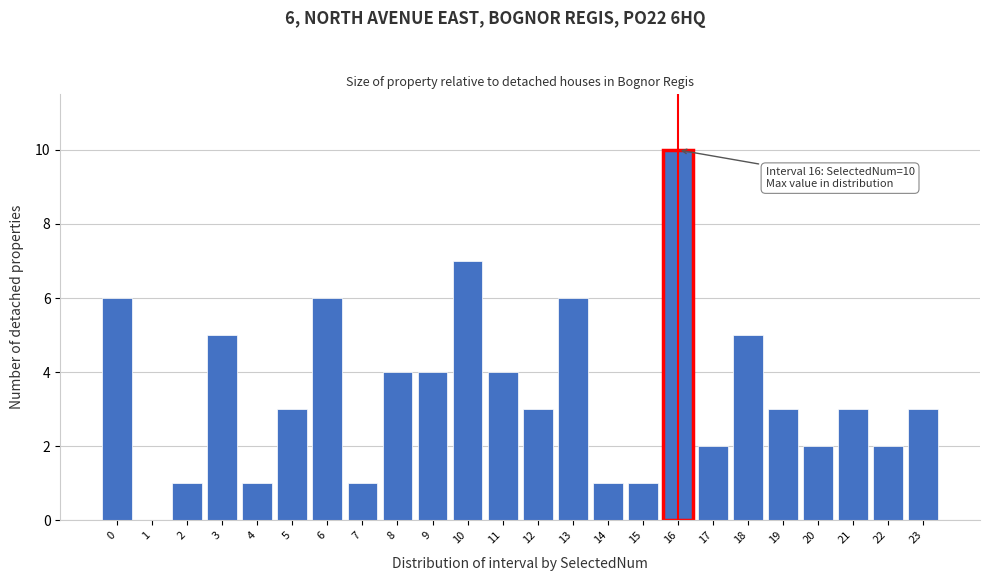

Reading right to left, extract all data points from this chart.

23=3	22=2	21=3	20=2	19=3	18=5	17=2	16=10	15=1	14=1	13=6	12=3	11=4	10=7	9=4	8=4	7=1	6=6	5=3	4=1	3=5	2=1	1=0	0=6